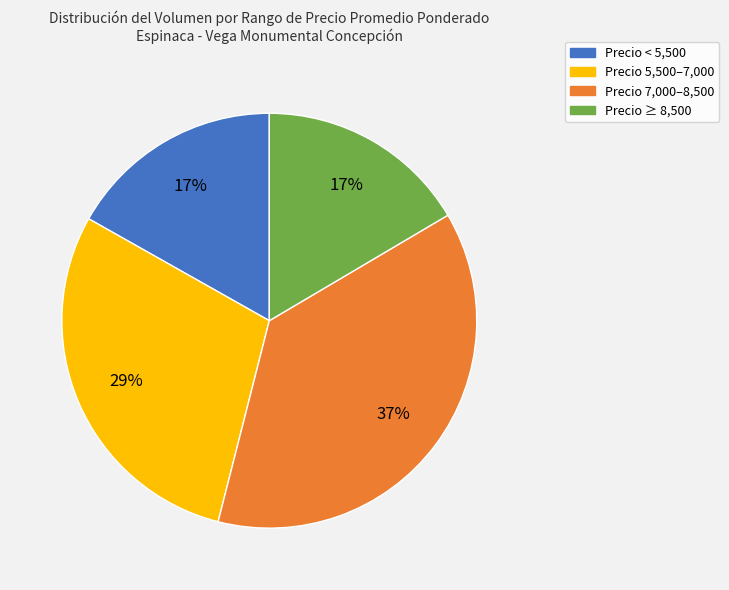

To the nearest percent, what is the average slice percentage?

25%